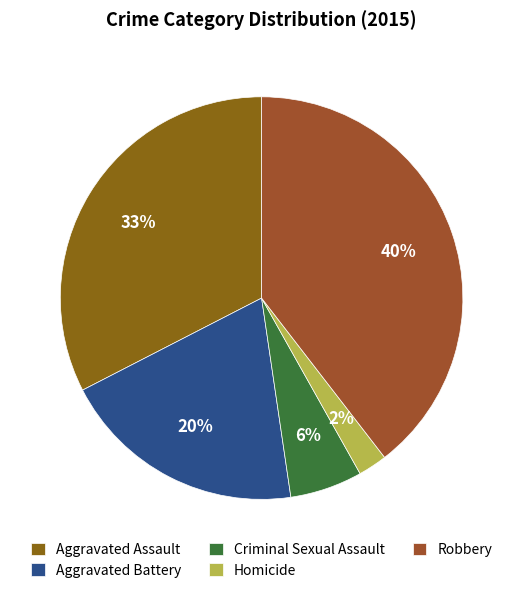

Which category has the biggest portion of the pie?

Robbery